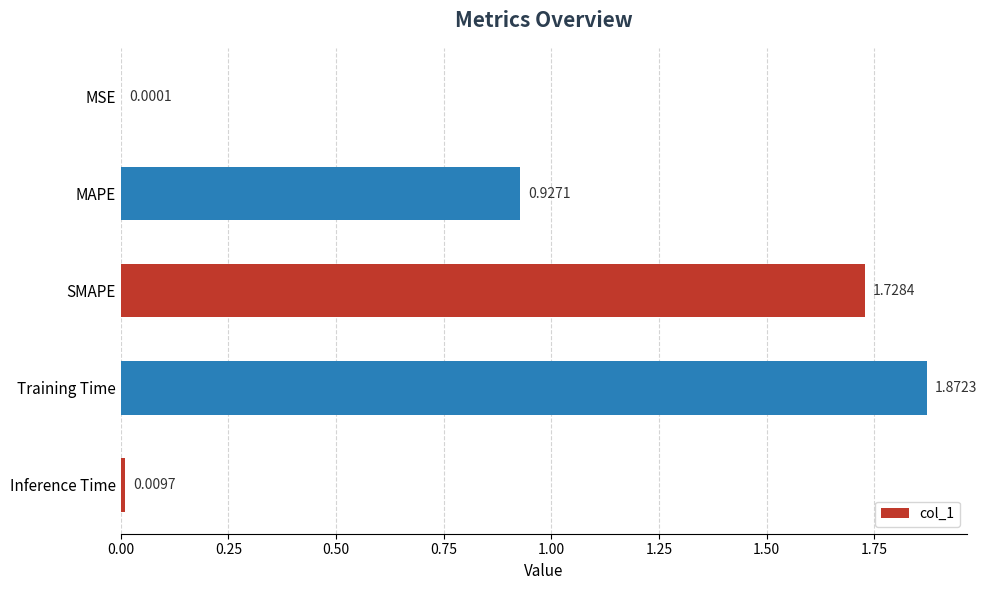

Which category has the highest value across all series?

Training Time